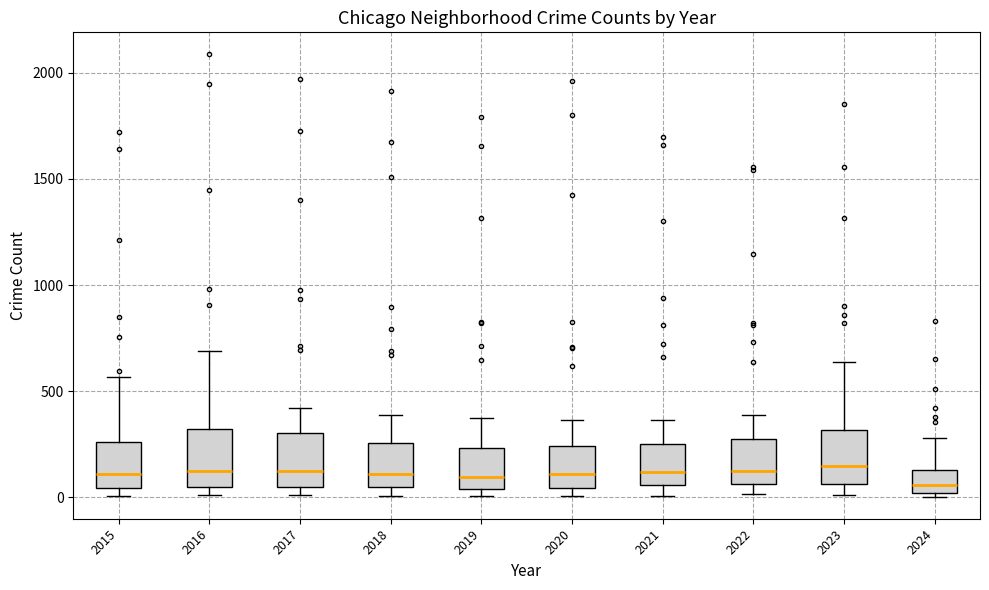

Reading left to right, transcribe this box plot: for each box, give where its median line is, the range the box spans, and where its two whiskers end, as read against the y-axis. The values are not printed on the chart, so give them approximately, as read against the axis.

2015: median 100, box 50 to 250, whiskers 0 to 550
2016: median 150, box 50 to 300, whiskers 0 to 700
2017: median 100, box 50 to 300, whiskers 0 to 400
2018: median 100, box 50 to 250, whiskers 0 to 400
2019: median 100, box 50 to 250, whiskers 0 to 400
2020: median 100, box 50 to 250, whiskers 0 to 350
2021: median 100, box 50 to 250, whiskers 0 to 350
2022: median 100, box 50 to 250, whiskers 0 to 400
2023: median 150, box 50 to 300, whiskers 0 to 650
2024: median 50, box 0 to 150, whiskers 0 (just below the box's lower edge) to 300